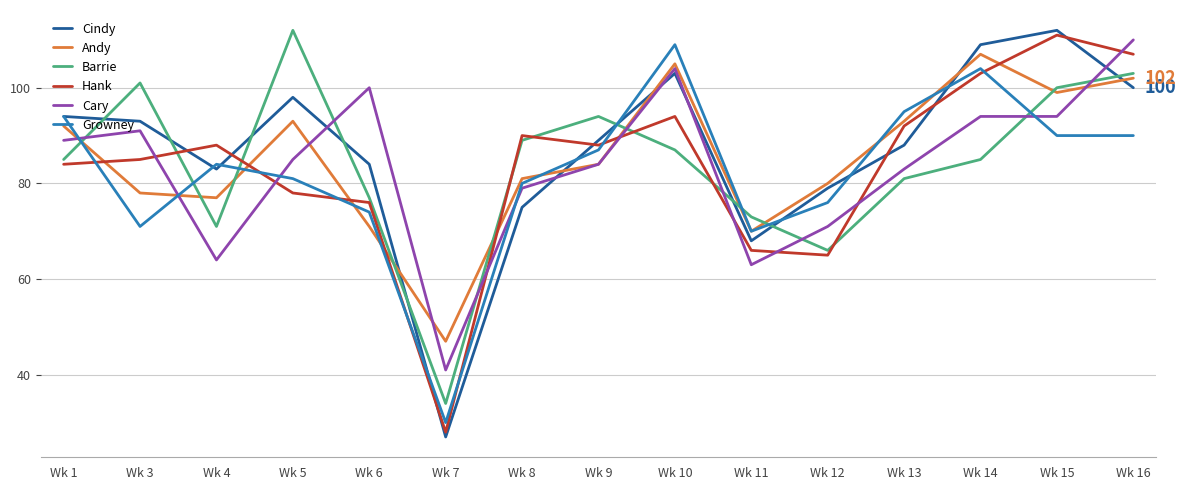

Where is Cindy nearest to the value 69?

Wk 11